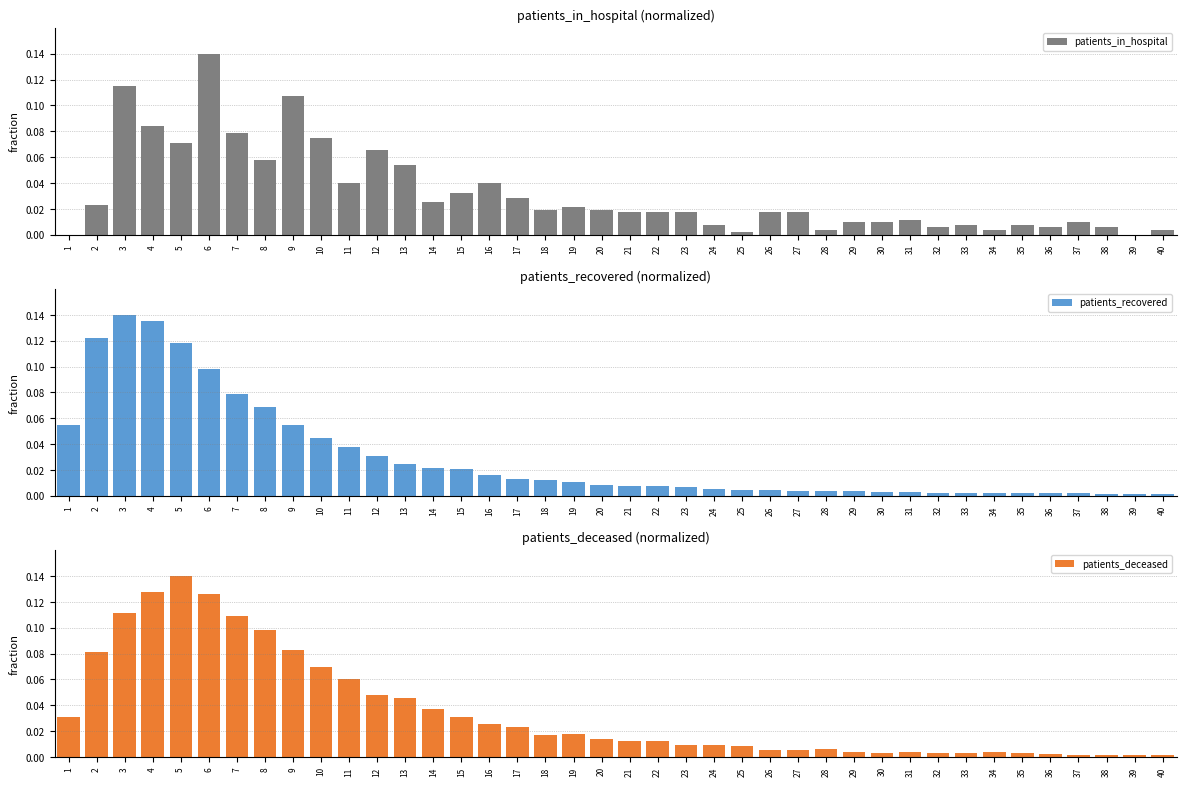

Reading left to right, list all the values displayed in this chart.

patients_in_hospital: 1=0.0	2=0.0	3=0.1	4=0.1	5=0.1	6=0.1	7=0.1	8=0.1	9=0.1	10=0.1	11=0.0	12=0.1	13=0.1	14=0.0	15=0.0	16=0.0	17=0.0	18=0.0	19=0.0	20=0.0	21=0.0	22=0.0	23=0.0	24=0.0	25=0.0	26=0.0	27=0.0	28=0.0	29=0.0	30=0.0	31=0.0	32=0.0	33=0.0	34=0.0	35=0.0	36=0.0	37=0.0	38=0.0	39=0.0	40=0.0
patients_recovered: 1=0.1	2=0.1	3=0.1	4=0.1	5=0.1	6=0.1	7=0.1	8=0.1	9=0.1	10=0.0	11=0.0	12=0.0	13=0.0	14=0.0	15=0.0	16=0.0	17=0.0	18=0.0	19=0.0	20=0.0	21=0.0	22=0.0	23=0.0	24=0.0	25=0.0	26=0.0	27=0.0	28=0.0	29=0.0	30=0.0	31=0.0	32=0.0	33=0.0	34=0.0	35=0.0	36=0.0	37=0.0	38=0.0	39=0.0	40=0.0
patients_deceased: 1=0.0	2=0.1	3=0.1	4=0.1	5=0.1	6=0.1	7=0.1	8=0.1	9=0.1	10=0.1	11=0.1	12=0.0	13=0.0	14=0.0	15=0.0	16=0.0	17=0.0	18=0.0	19=0.0	20=0.0	21=0.0	22=0.0	23=0.0	24=0.0	25=0.0	26=0.0	27=0.0	28=0.0	29=0.0	30=0.0	31=0.0	32=0.0	33=0.0	34=0.0	35=0.0	36=0.0	37=0.0	38=0.0	39=0.0	40=0.0